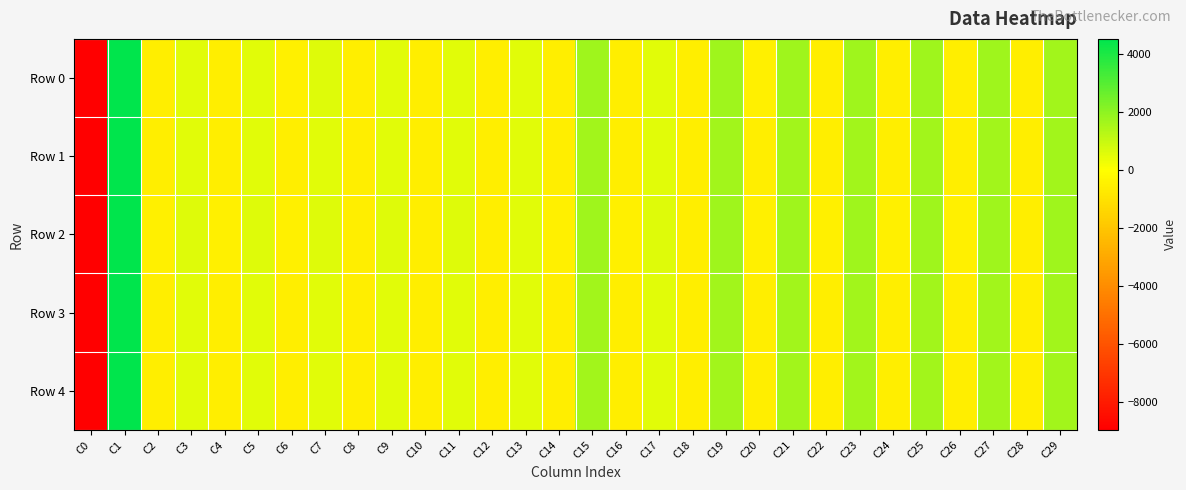

Which series changed the most between C0 and C27?

Row 2